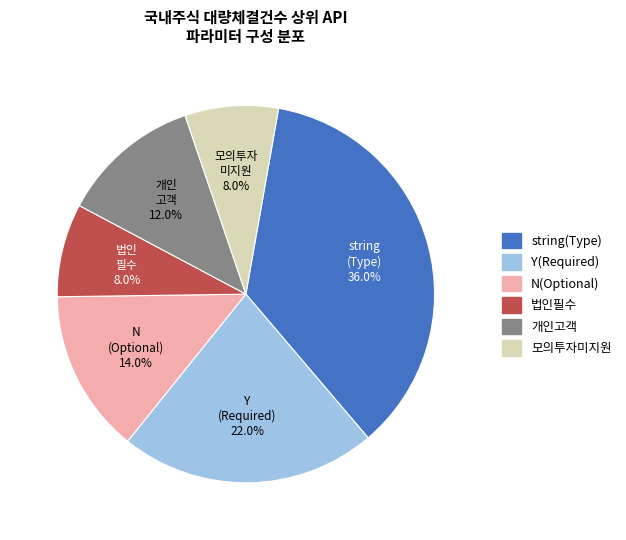

Which has a higher value, N(Optional) or string(Type)?

string(Type)